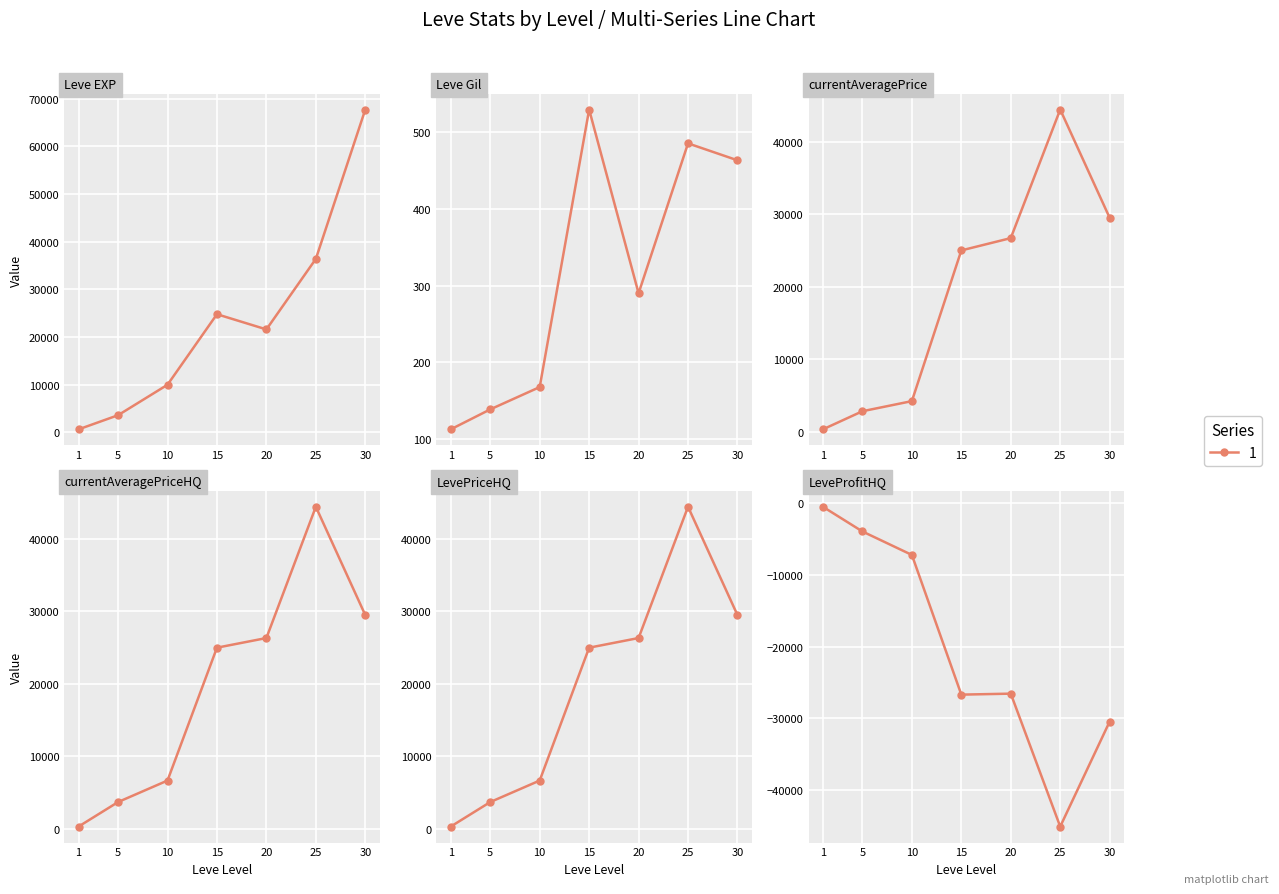

At 25, list the series in order from largest to smallest.

currentAveragePrice, currentAveragePriceHQ, LevePriceHQ, Leve EXP, Leve Gil, LeveProfitHQ